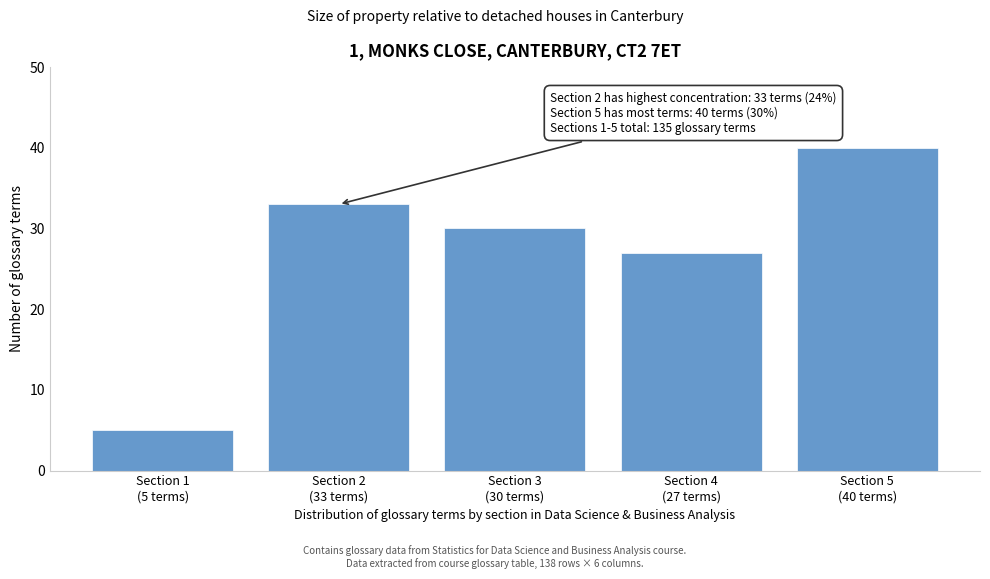

Reading left to right, what are all the values shown in this chart?

5	33	30	27	40